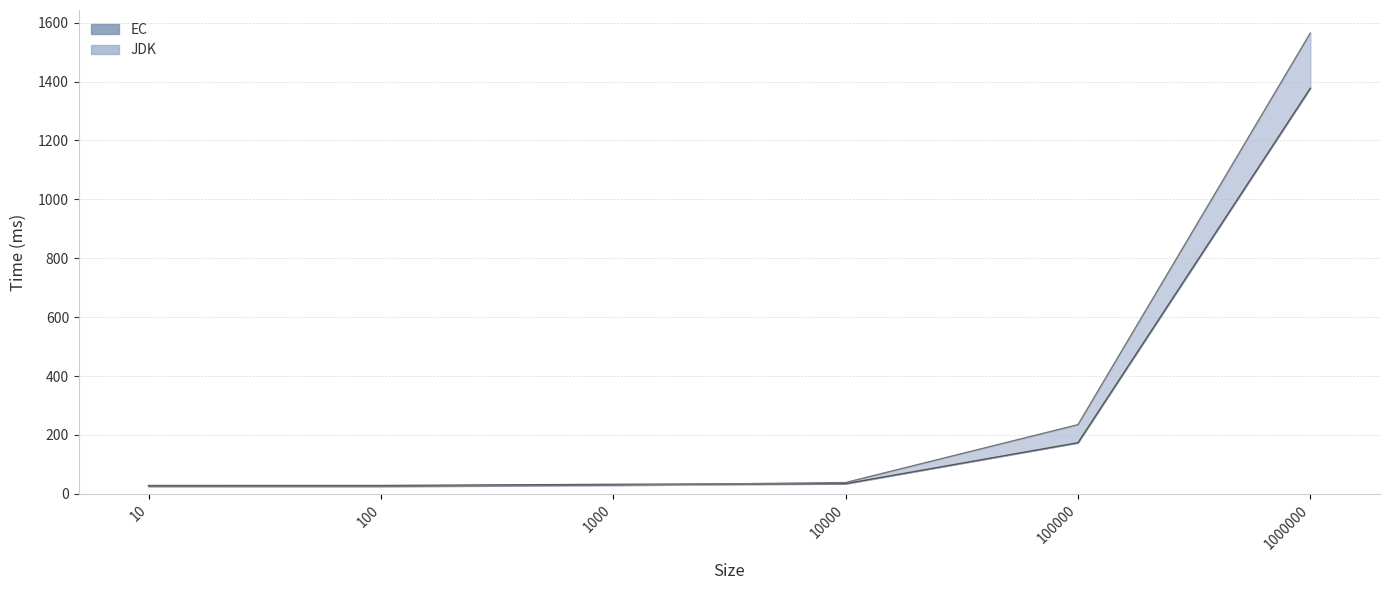

Reading left to right, transcribe all the data shown in this chart.

EC: 10=28.5	100=28.6	1000=32.5	10000=34.6	100000=173.7	1000000=1377.1
JDK: 10=25.6	100=25.6	1000=29.6	10000=38.6	100000=235.0	1000000=1564.6